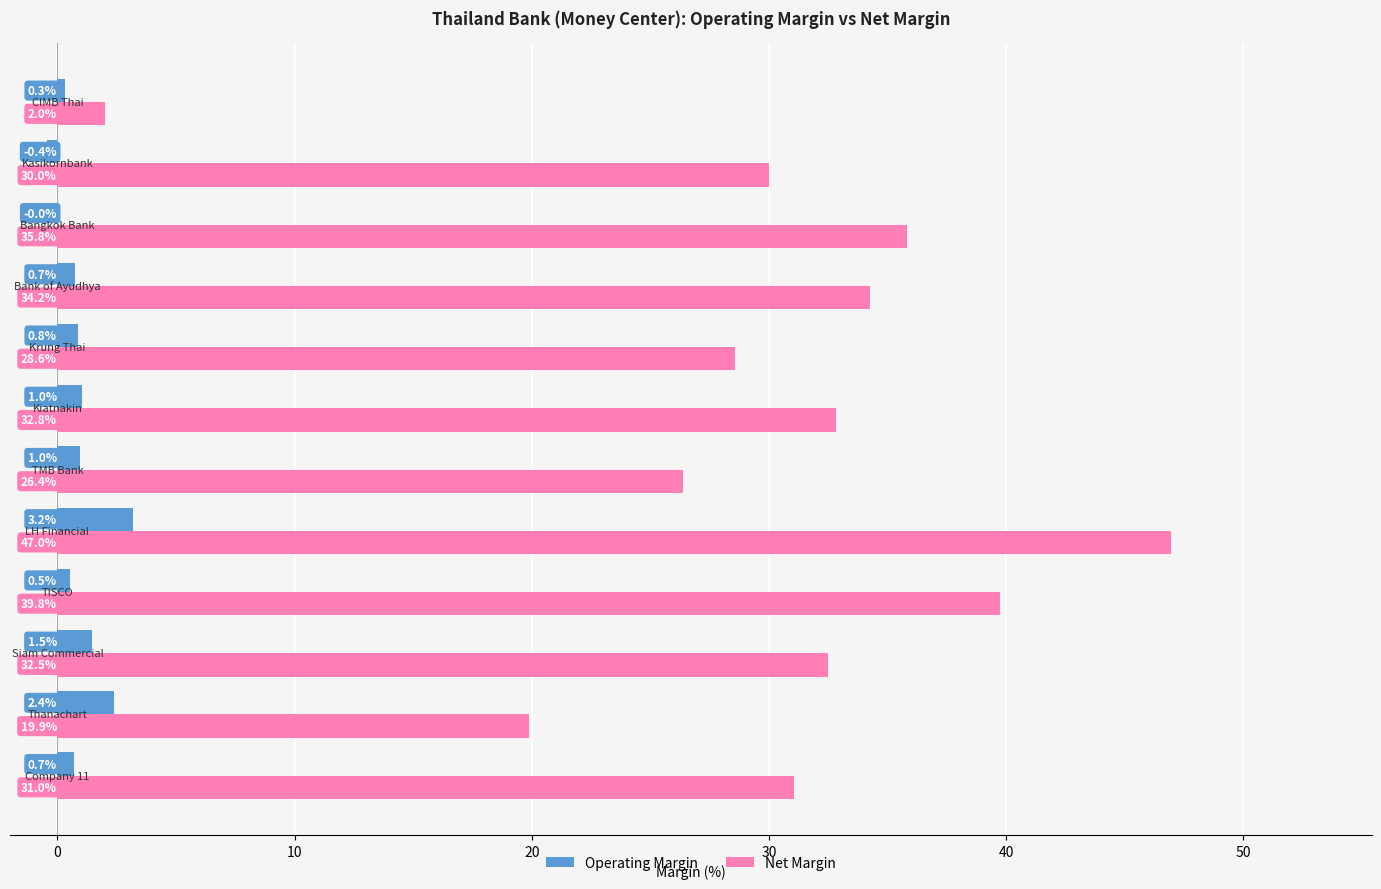

What is the highest value of the Net Margin series?

47.0